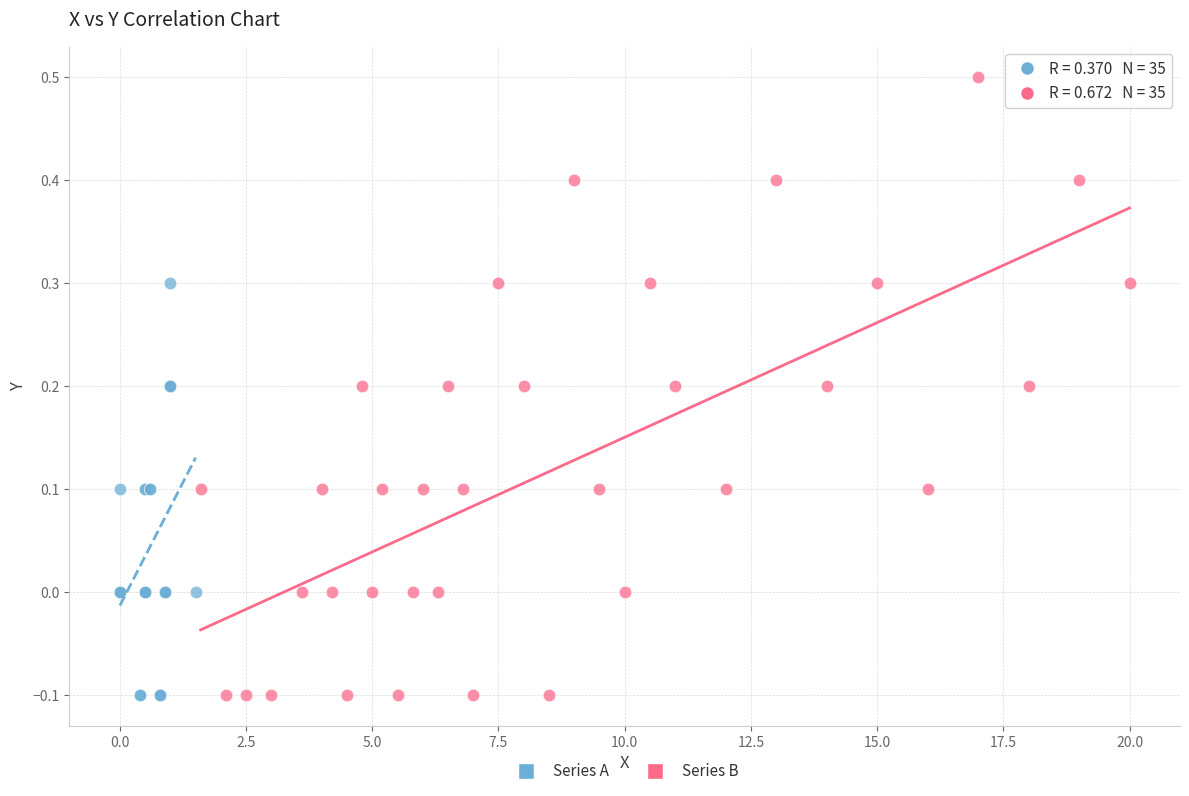

Which series contains the highest Y value?

Series B